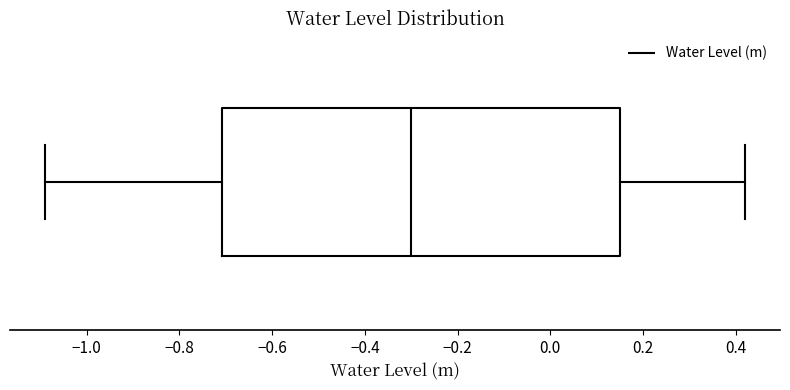

Read this box plot against the x-axis: the position of the median line, the range covered by the box, and the ends of both whiskers. The values are not printed on the chart, so give them approximately, as read against the axis.

median -0.30, box -0.70 to 0.16, whiskers -1.08 to 0.42